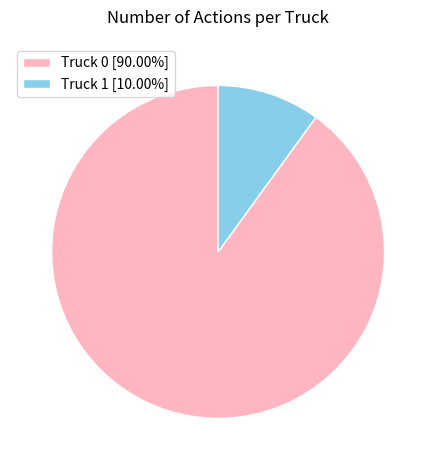

Is there any slice that represents more than half of the pie?

Yes